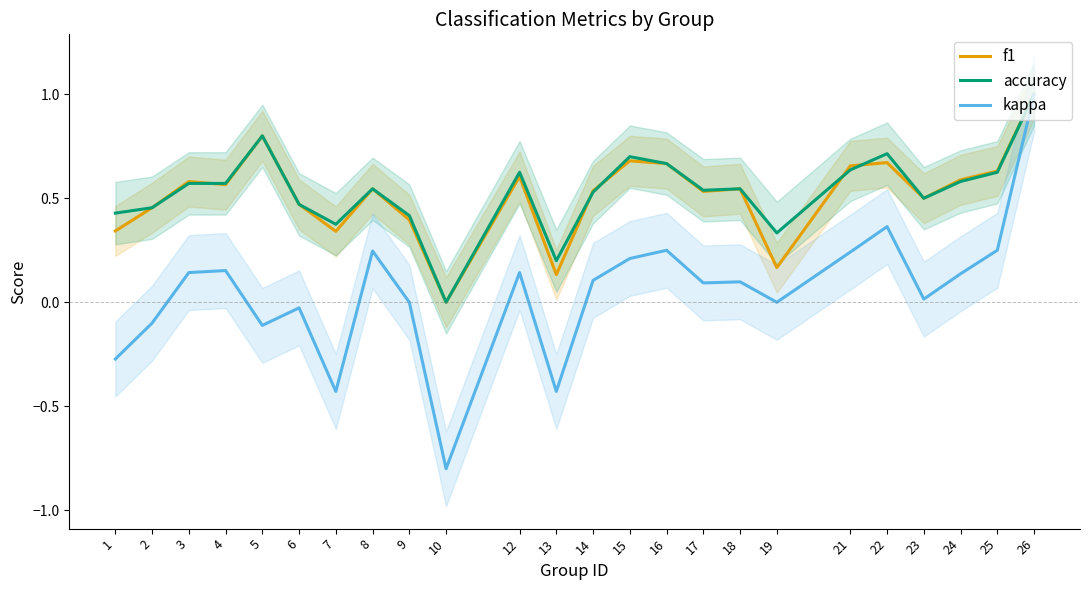

After their last crossing, which series has the higher values: f1 or accuracy?

accuracy